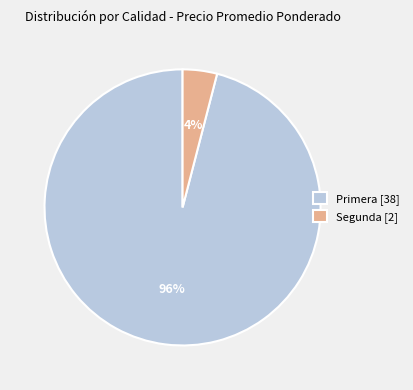

Is there a majority slice in this chart?

Yes